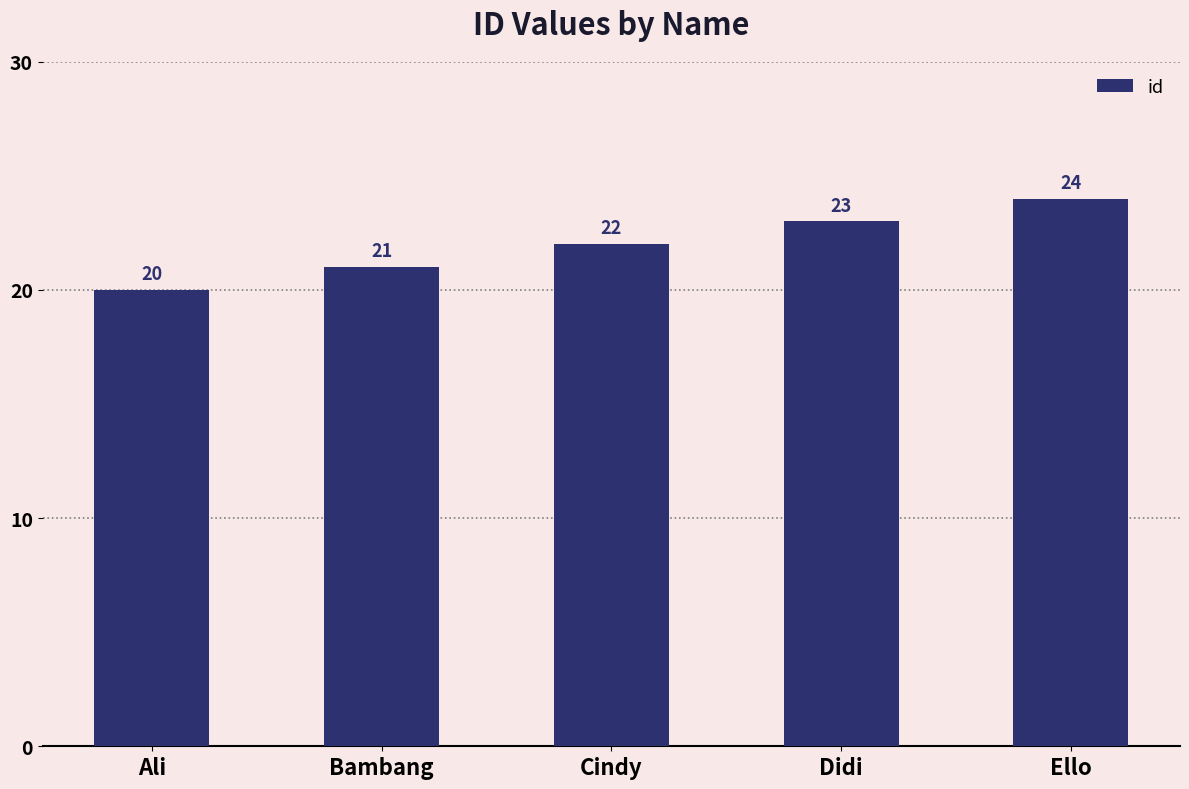

What is the ratio of the value at Cindy to the value at Didi?

1.0